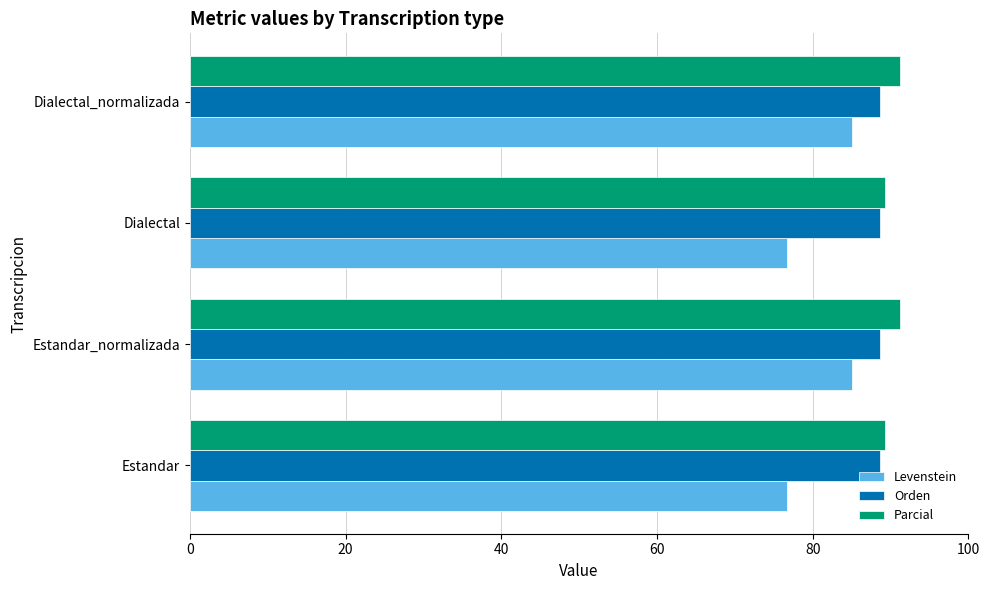

Is the value of Levenstein at Dialectal greater than the value of Parcial at Estandar?

No